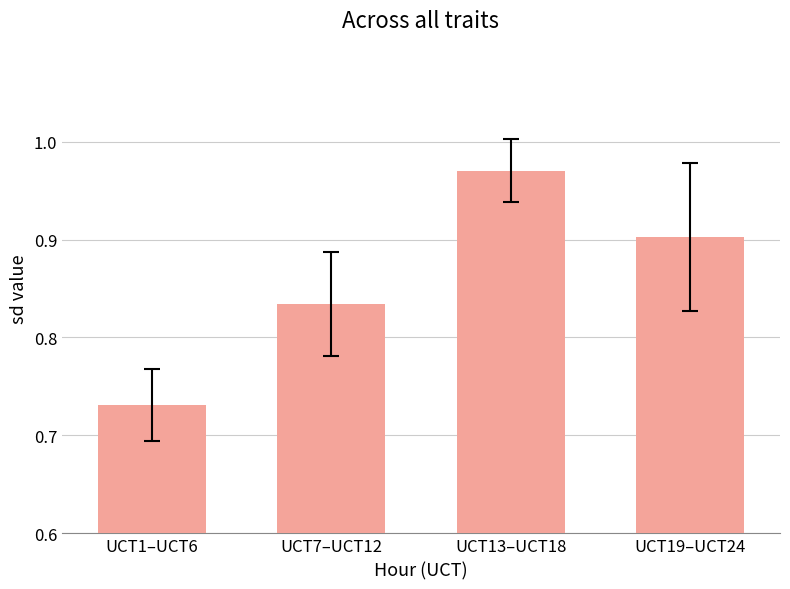

How many bars are there in total?

4